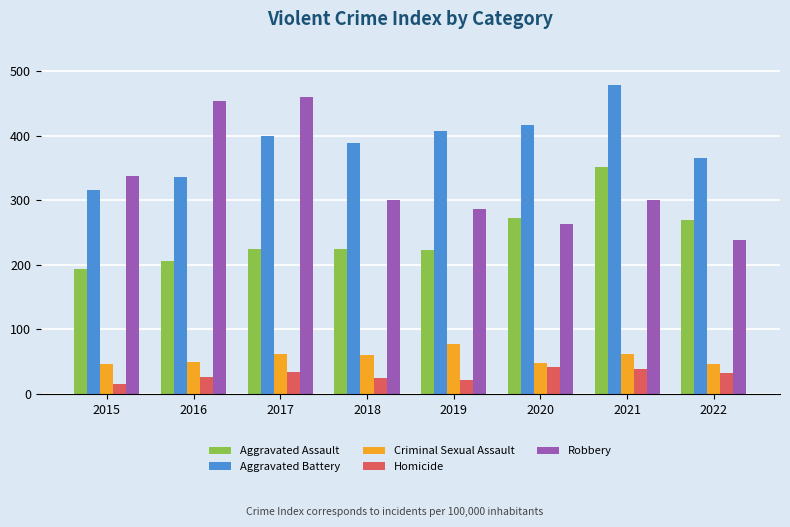

Is it true that Homicide equals 41 at 2020?

True